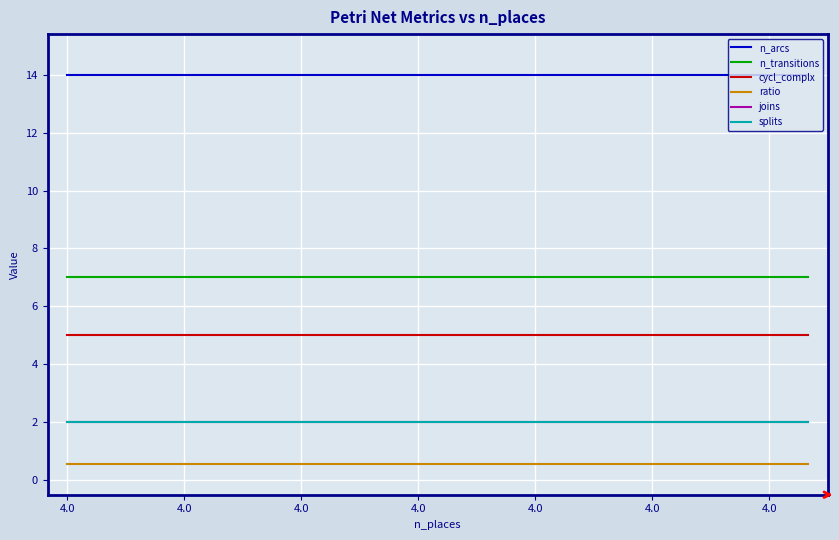

Does the chart display data point markers on the line(s)?

No